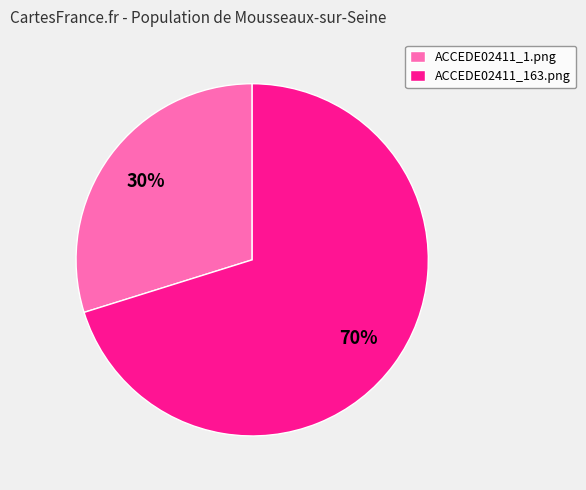

To the nearest percent, what percentage of the pie is ACCEDE02411_163.png?

70%